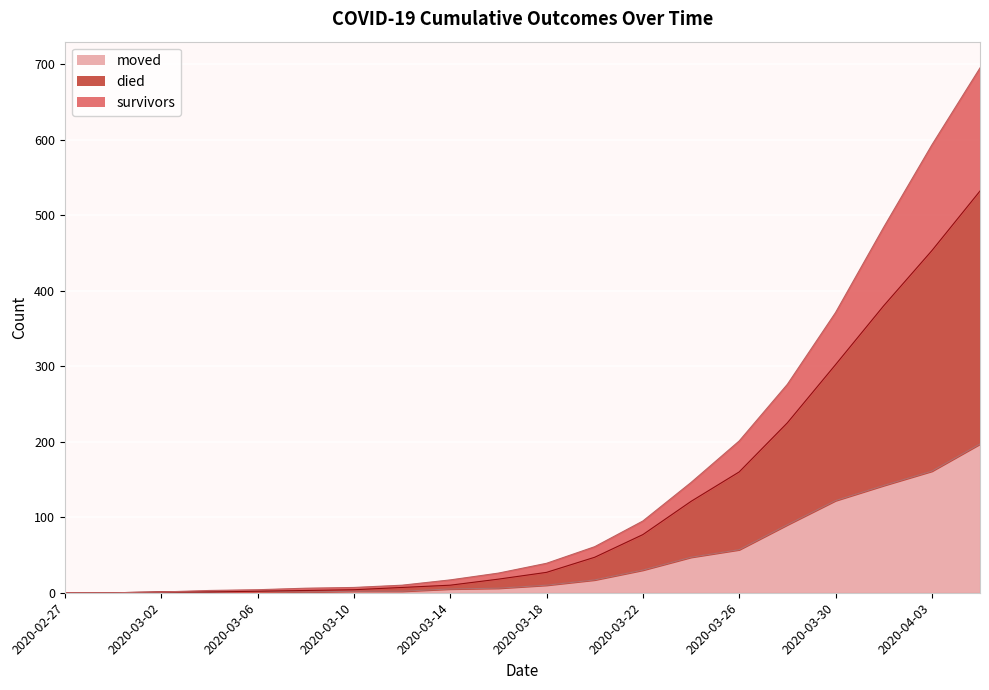

What is the difference between the survivors values at 2020-04-03 and 2020-02-29?

593